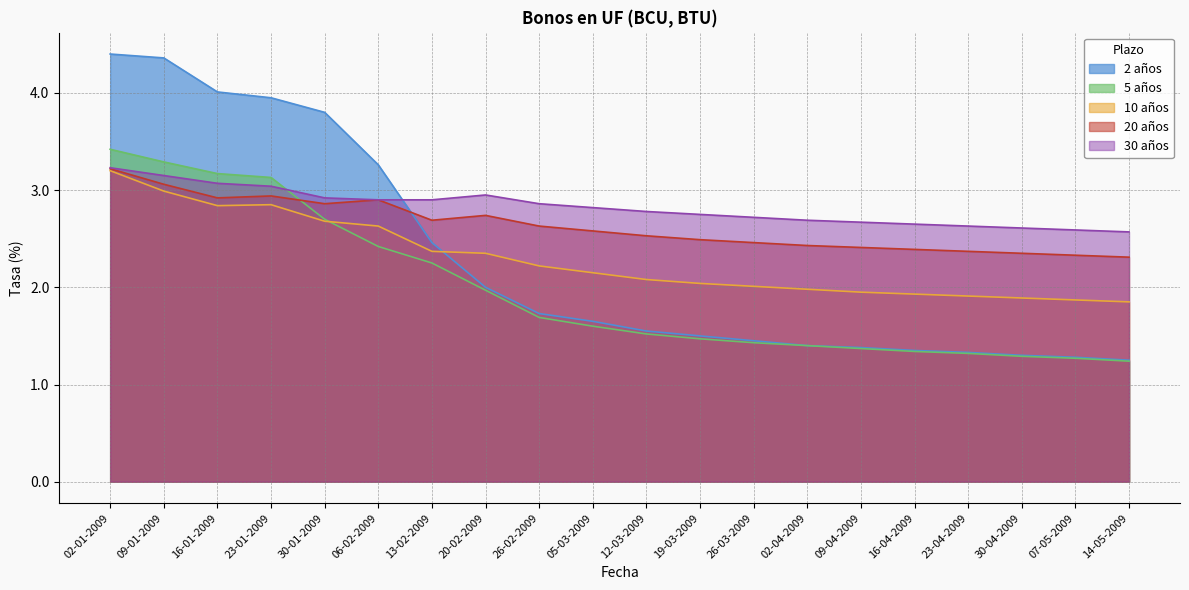

Read the 10 años value at 16-04-2009.

1.9